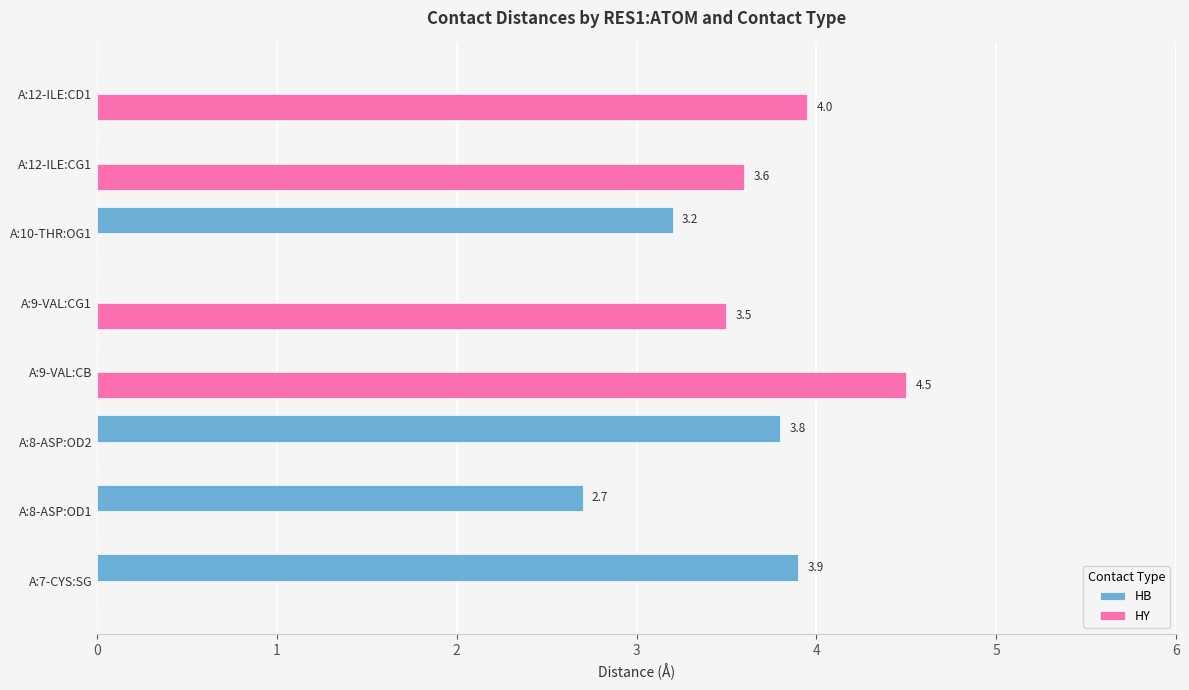

At which category is the sum across all series the highest?

A:9-VAL:CB